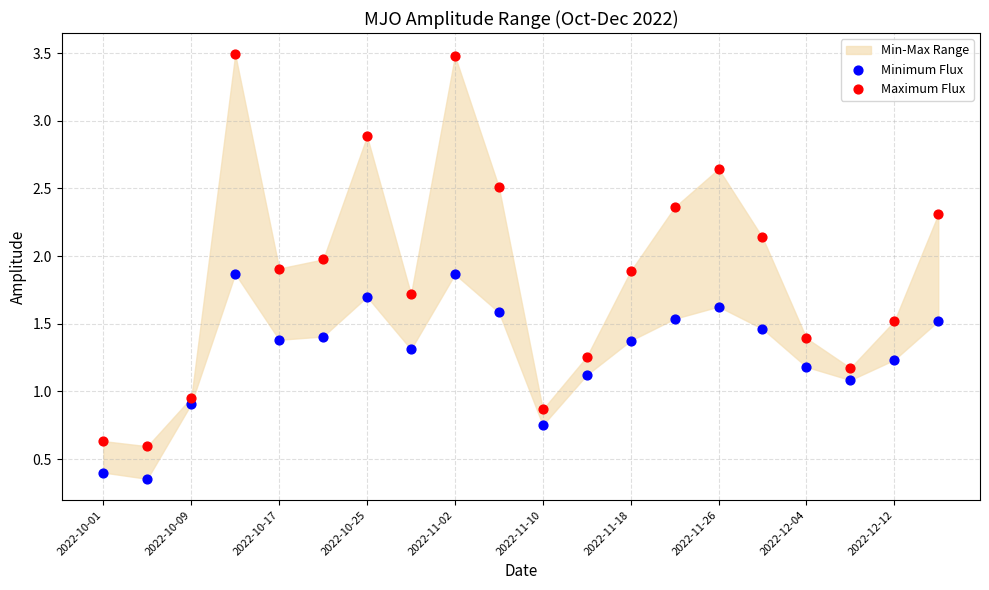

In the Minimum Flux series, what Y value is closest to 1?

1.1